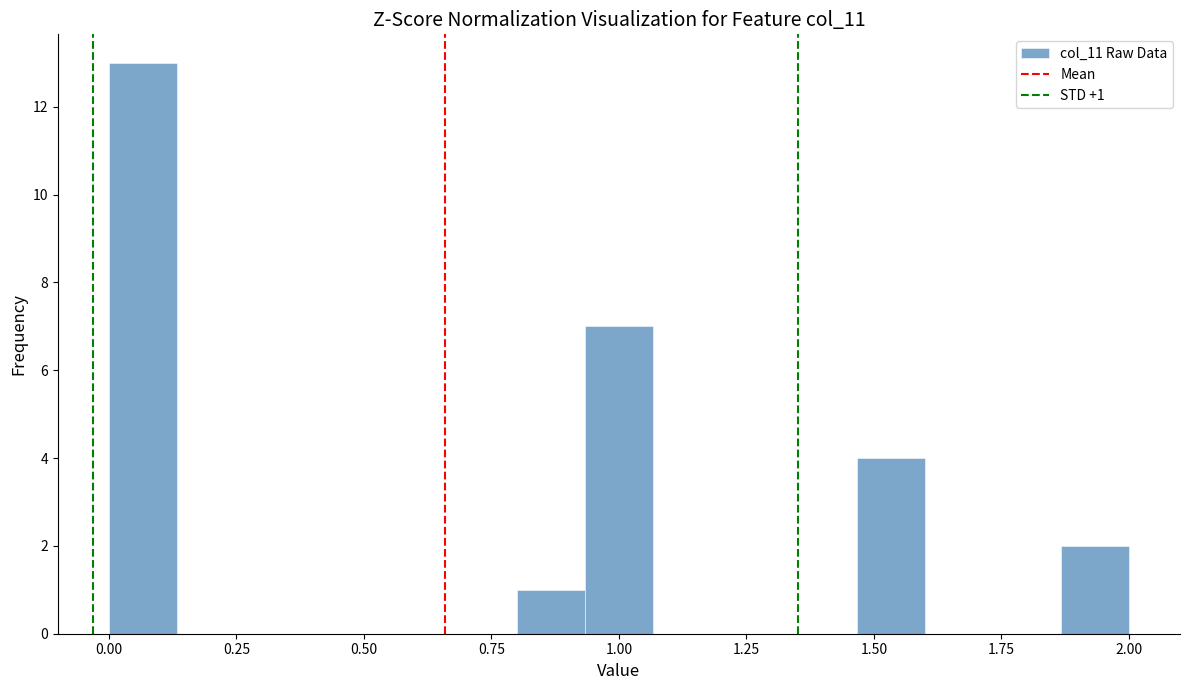

Around what value on the x-axis is the tallest bar? Give the approximate position of its centre, as read against the axis.

0.05